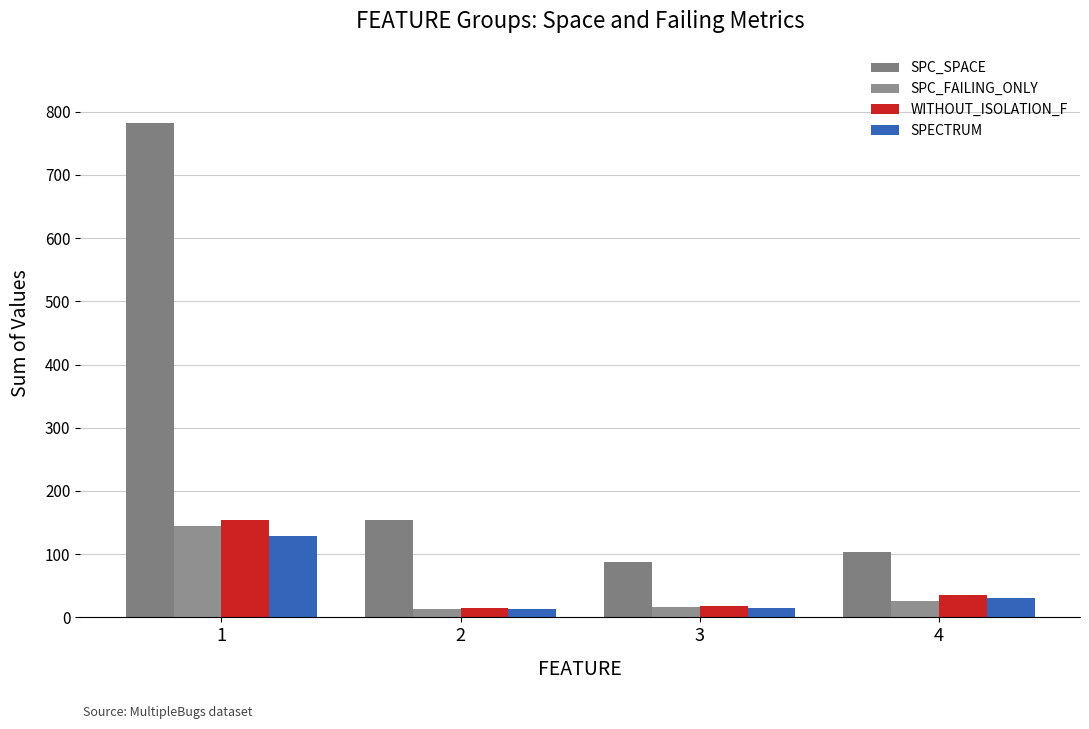

What is the value of the SPC_SPACE bar at the 1st from the left?

782